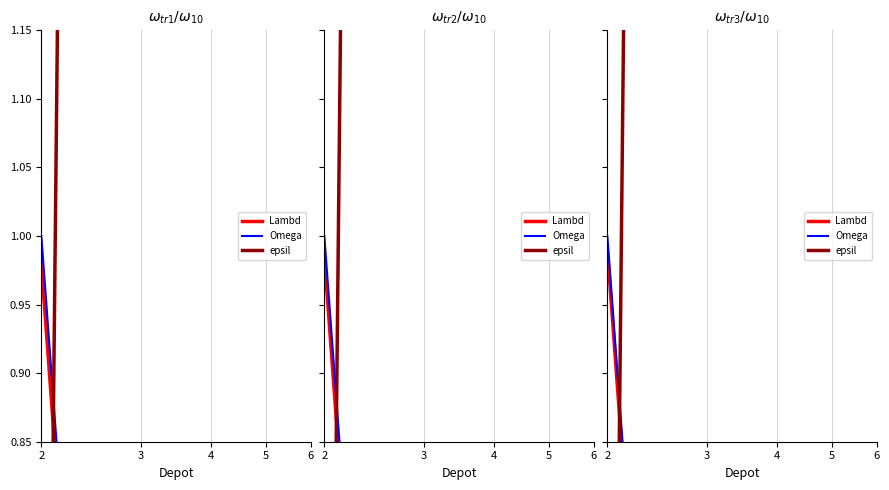

Is the value of epsil at 2 greater than the value of Lambd at 6?

Yes